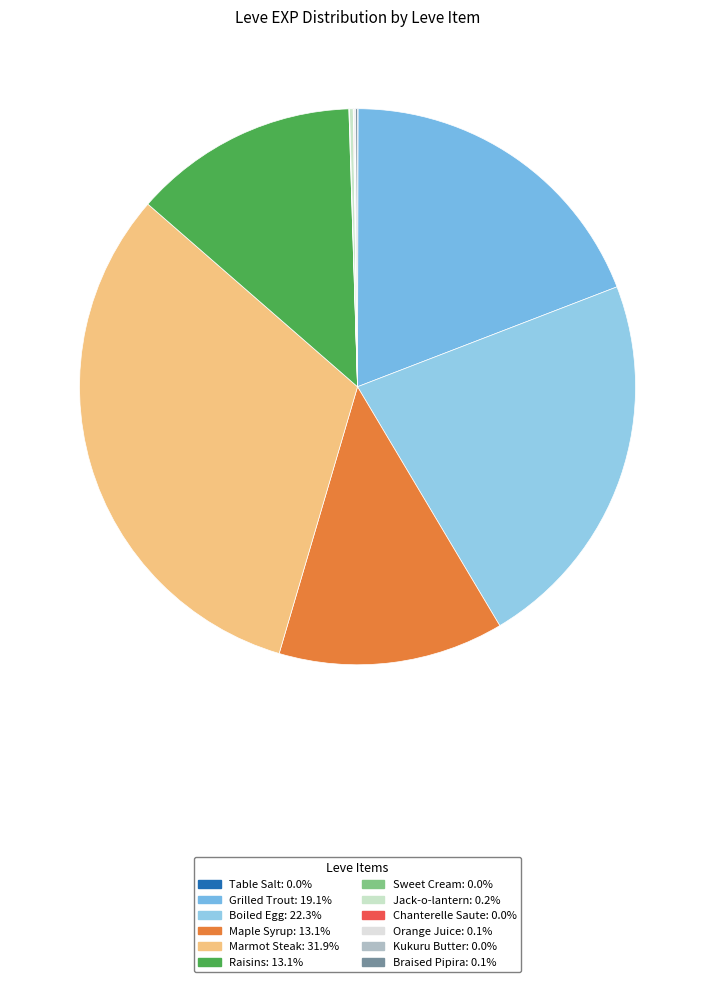

Does Marmot Steak account for over 50% of the chart?

No